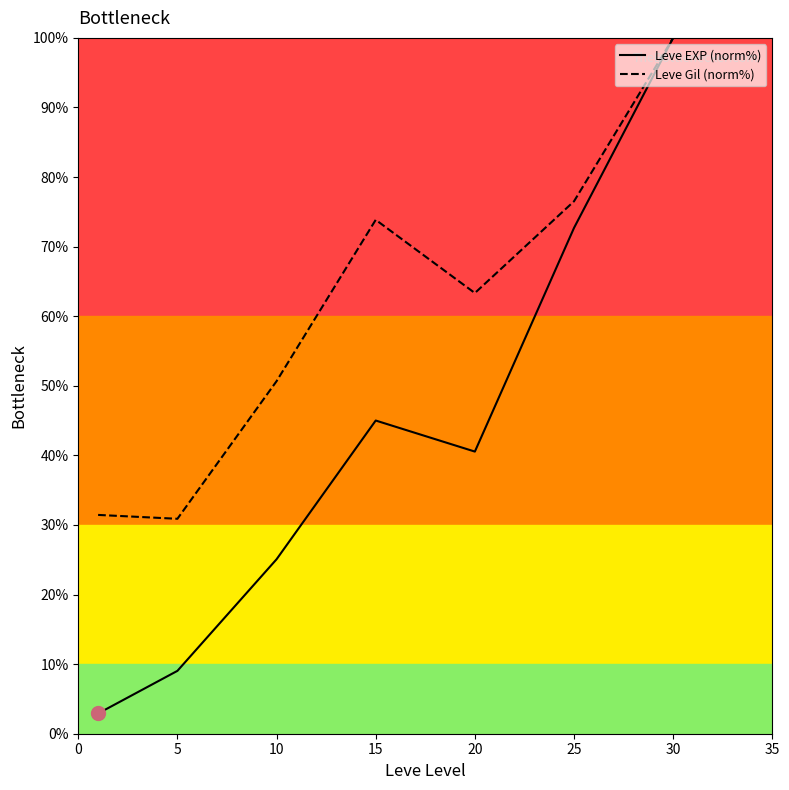

Does the chart have visible grid lines?

No